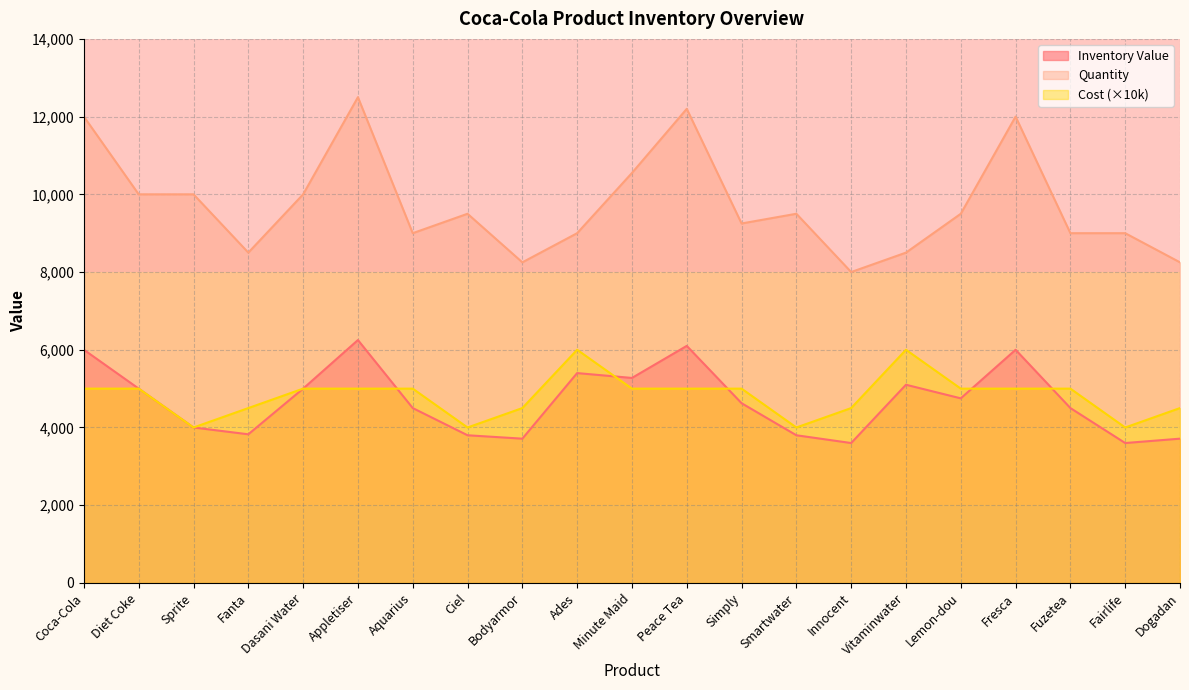

What are all the series names shown in the legend?

Inventory Value, Quantity, Cost